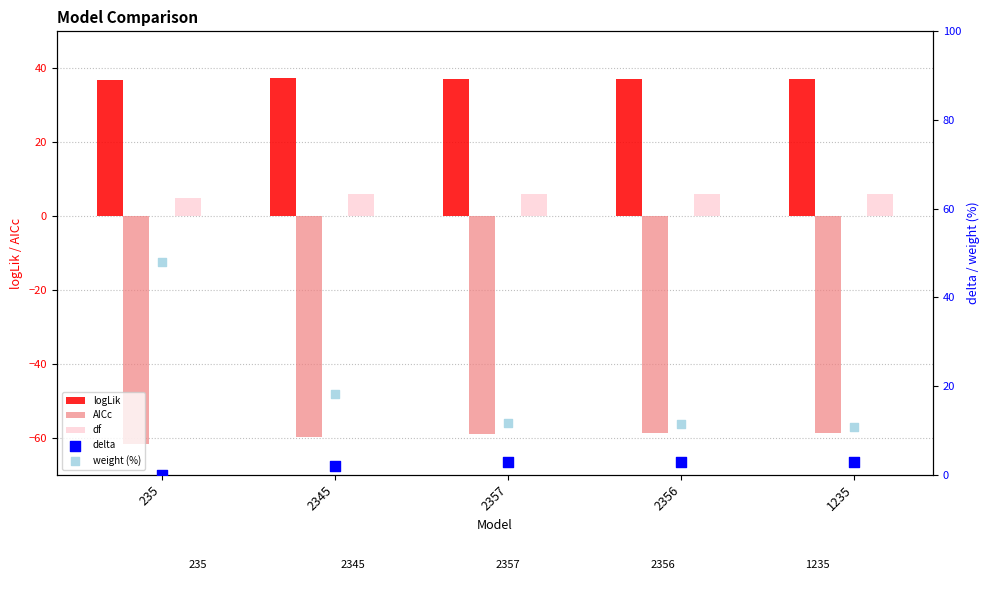

Is the value of delta at 1235 greater than the value of df at 235?

No